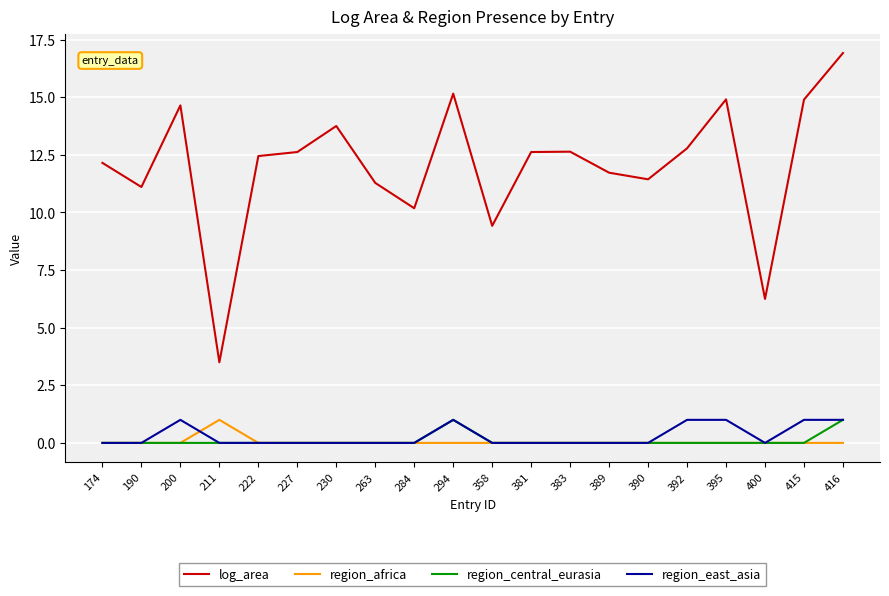

Count the number of data series in this chart.

4